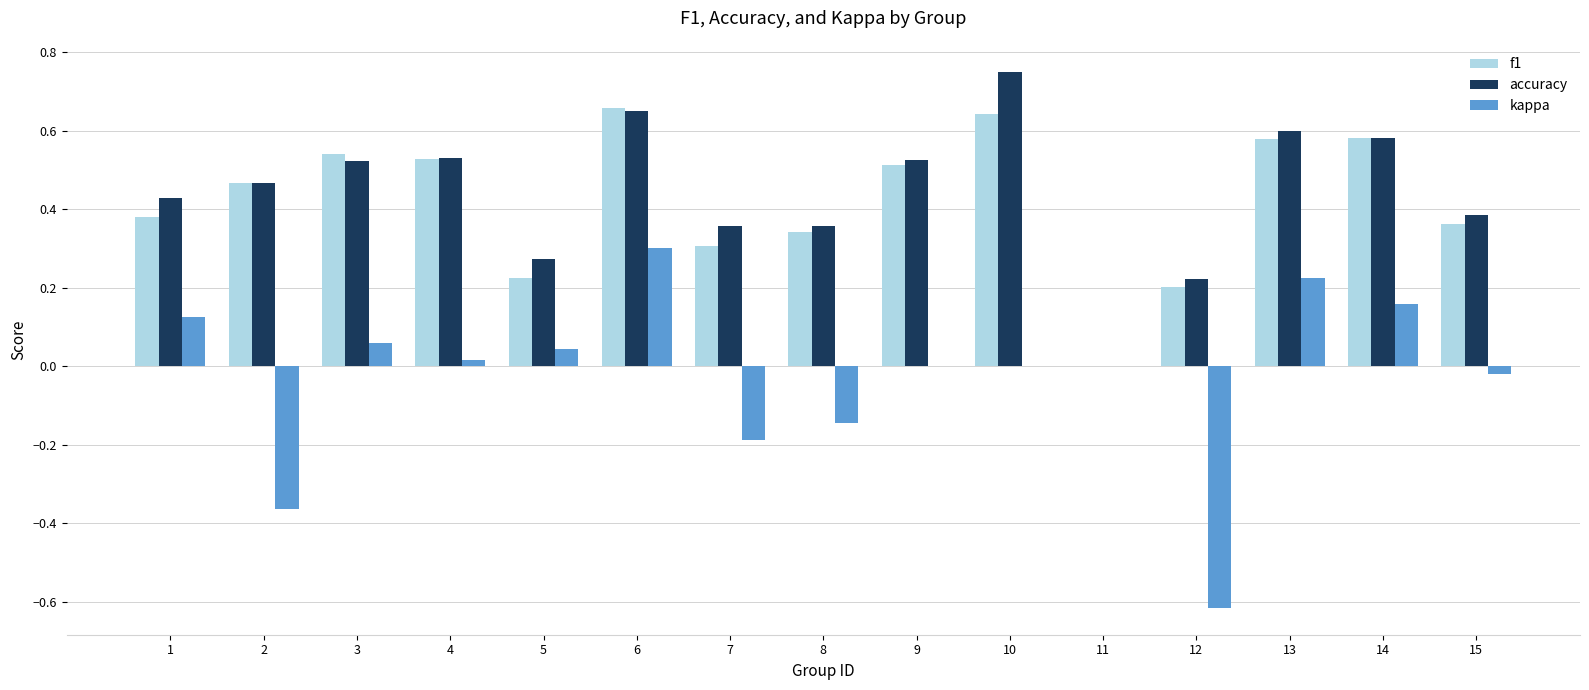

Is the value of f1 at 6 greater than the value of accuracy at 4?

Yes